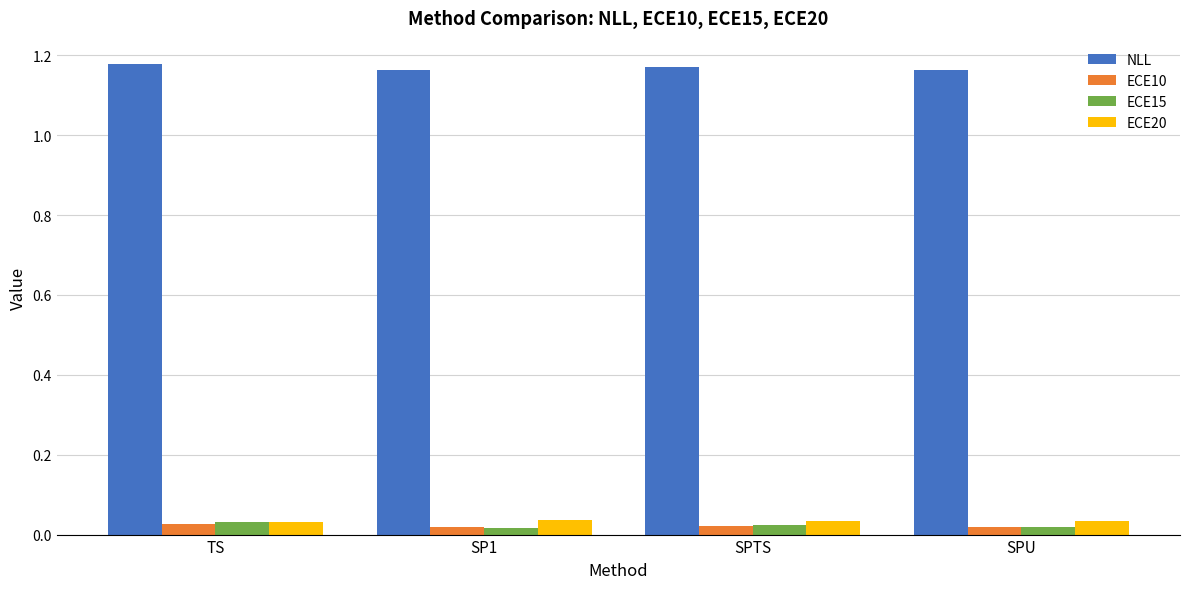

What is the label of the 4th bar from the left?

SPU